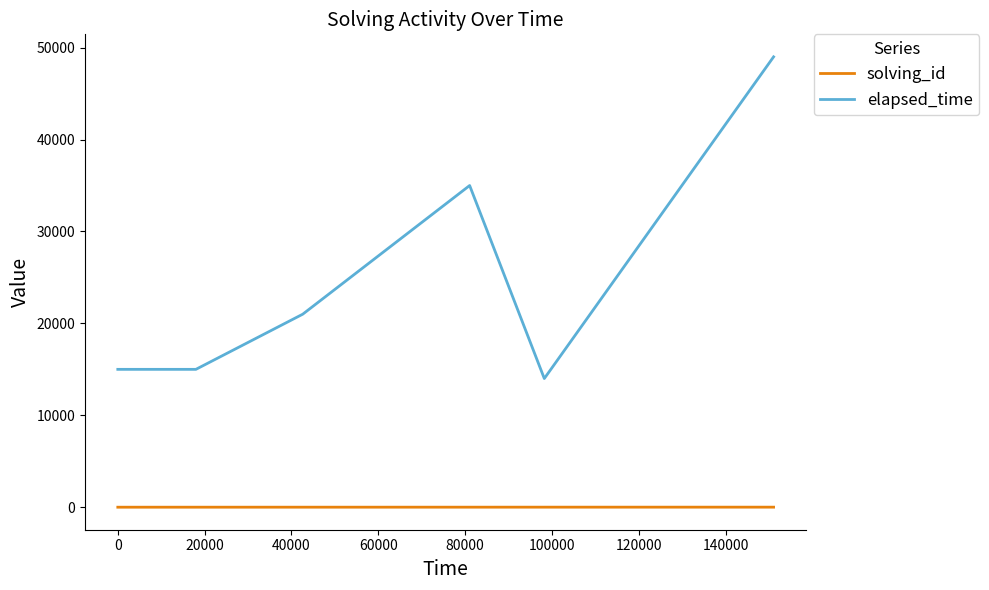

Which series has the widest spread of values?

elapsed_time